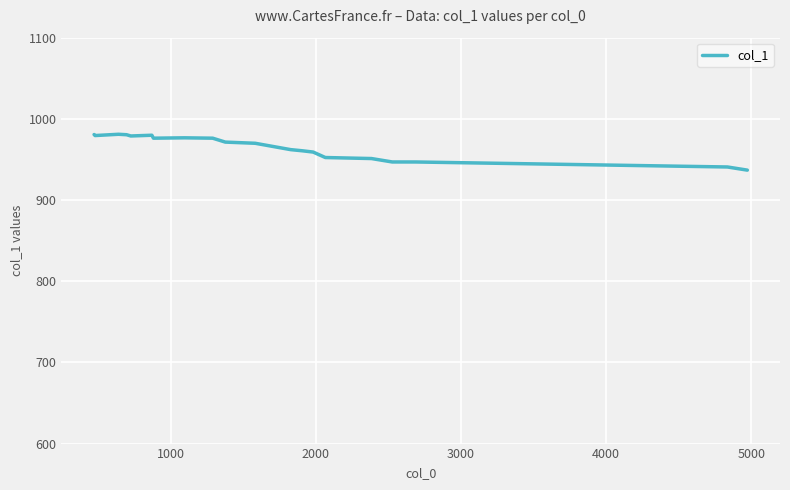

What is the difference between the maximum and second lowest values?

40.3